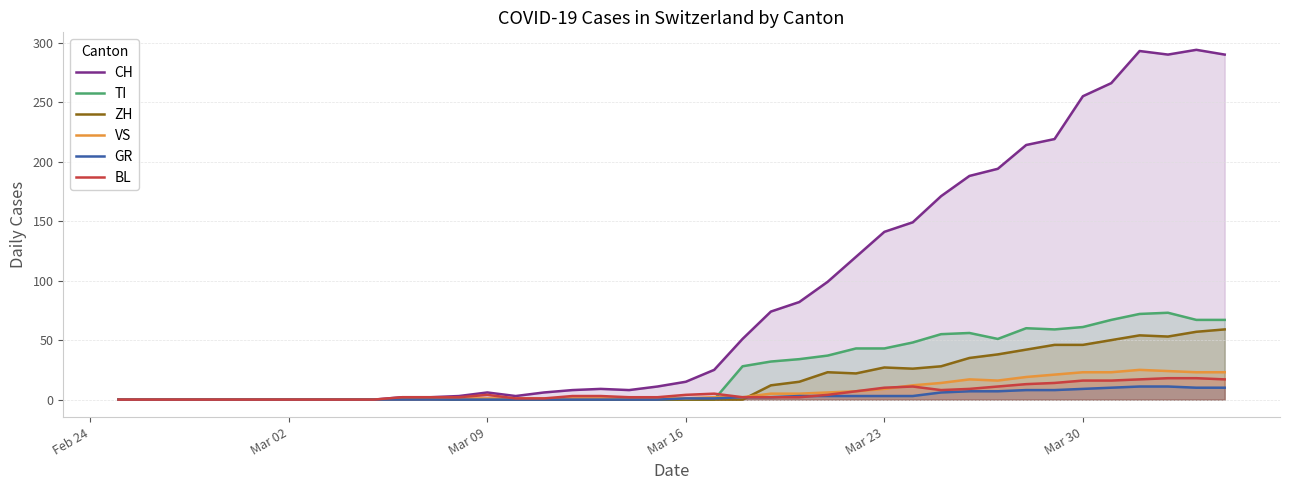

Does the chart display data point markers on the line(s)?

No